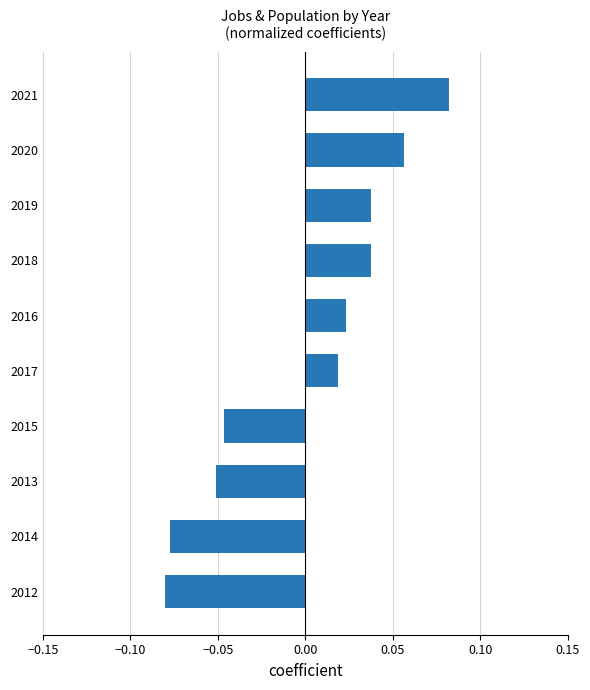

What is the change in value from 2012 to 2016?

+0.1